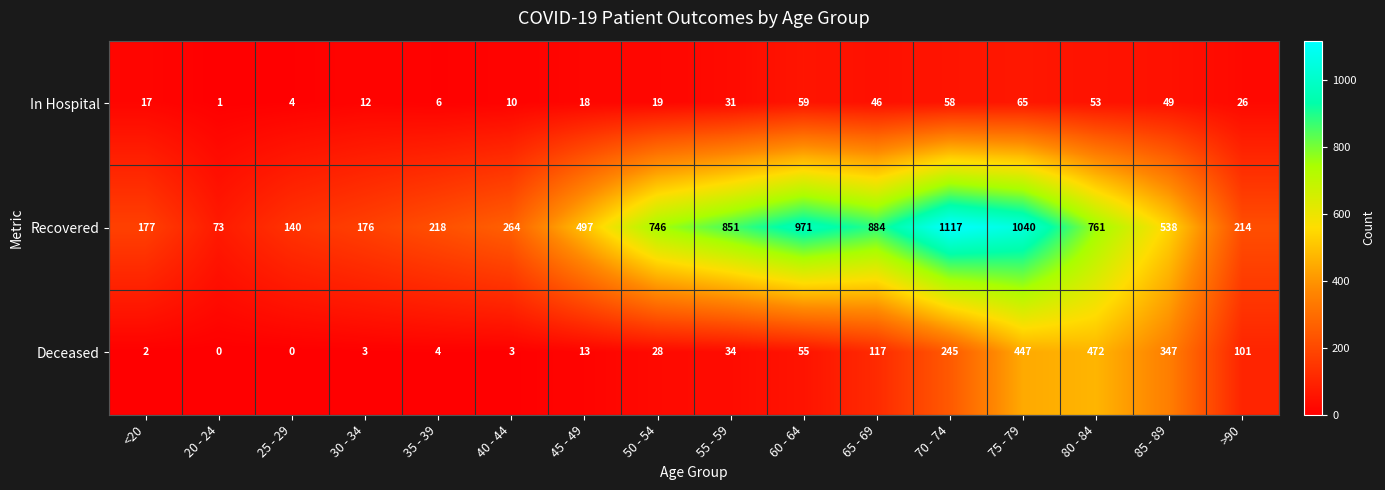

At 80 - 84, list the series in order from largest to smallest.

Recovered, Deceased, In Hospital